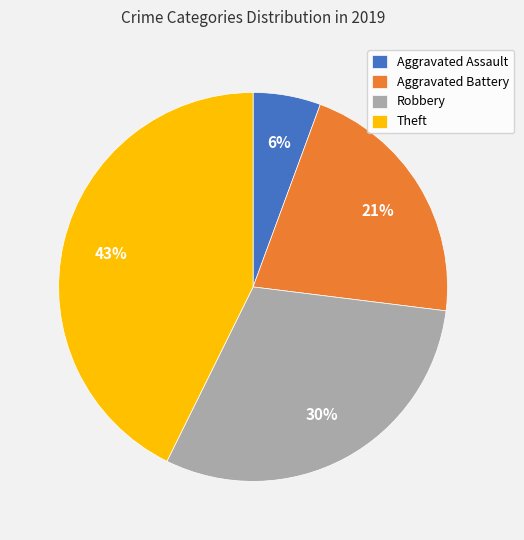

Rank the categories by value from highest to lowest.

Theft, Robbery, Aggravated Battery, Aggravated Assault